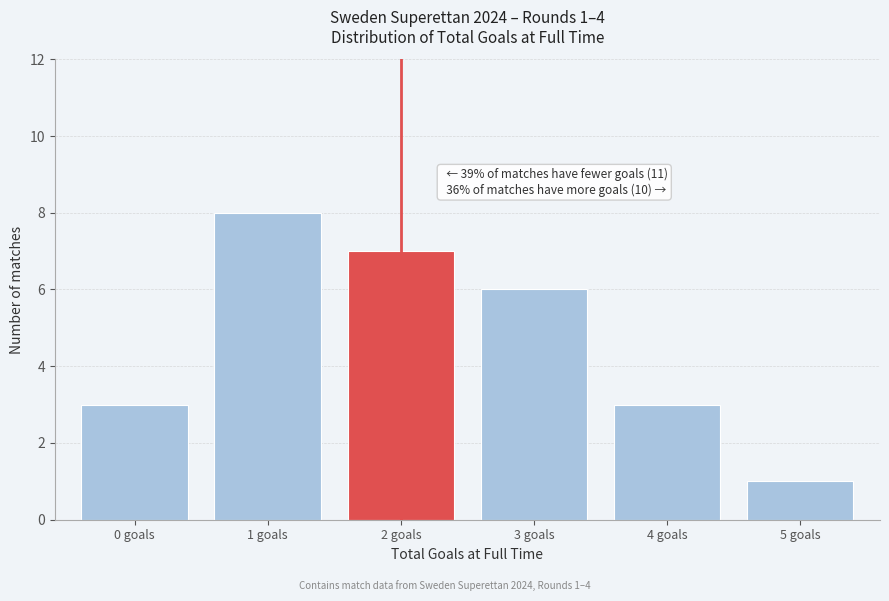

Reading left to right, list all the values displayed in this chart.

3	8	7	6	3	1